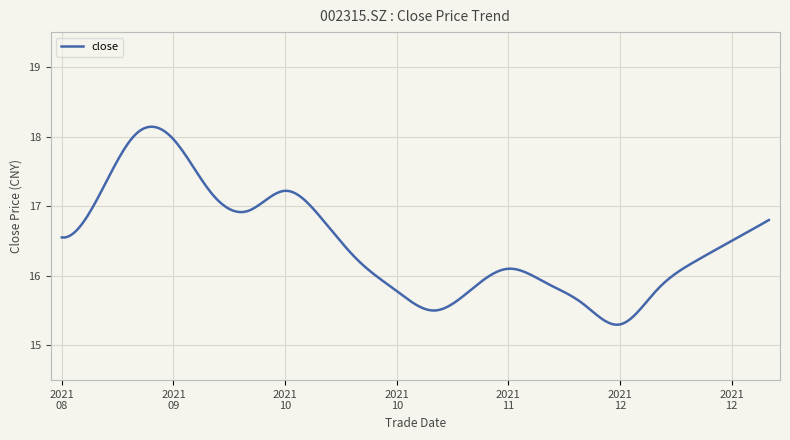

What is the smallest value displayed?

15.3